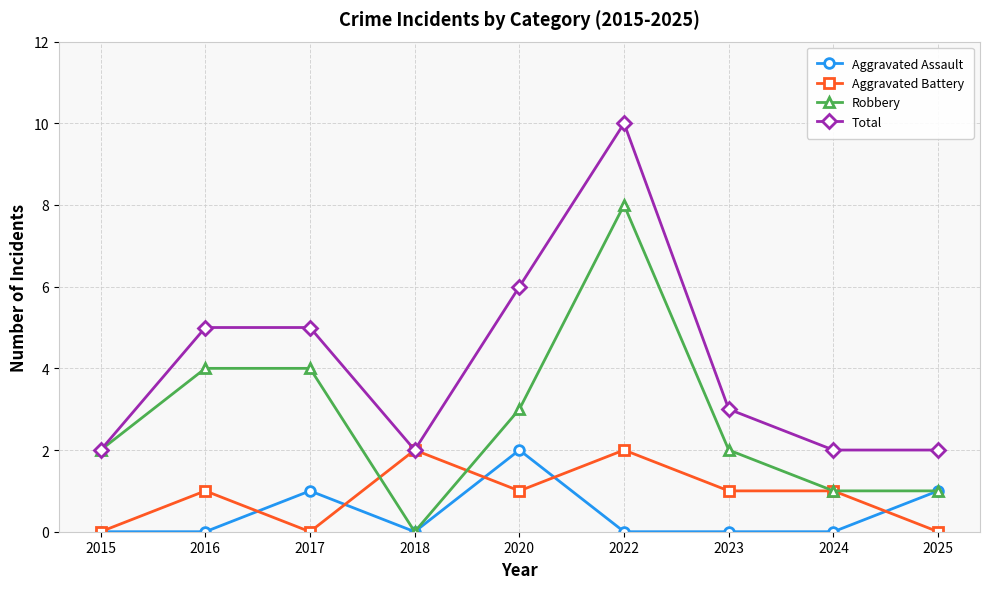

What are all the series names shown in the legend?

Aggravated Assault, Aggravated Battery, Robbery, Total